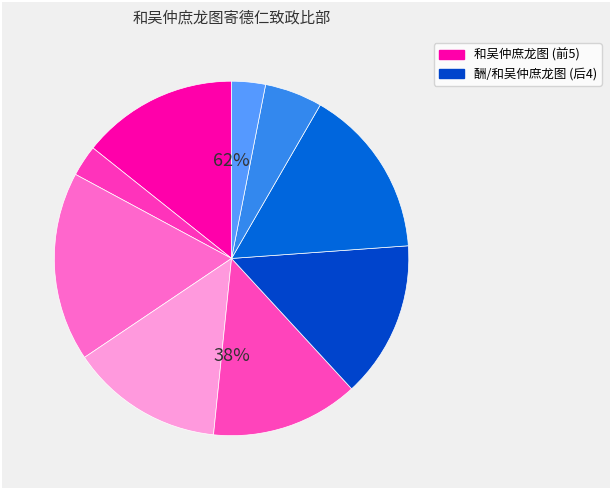

To the nearest percent, what portion does 和吴仲庶龙图西园海棠 represent?

5%